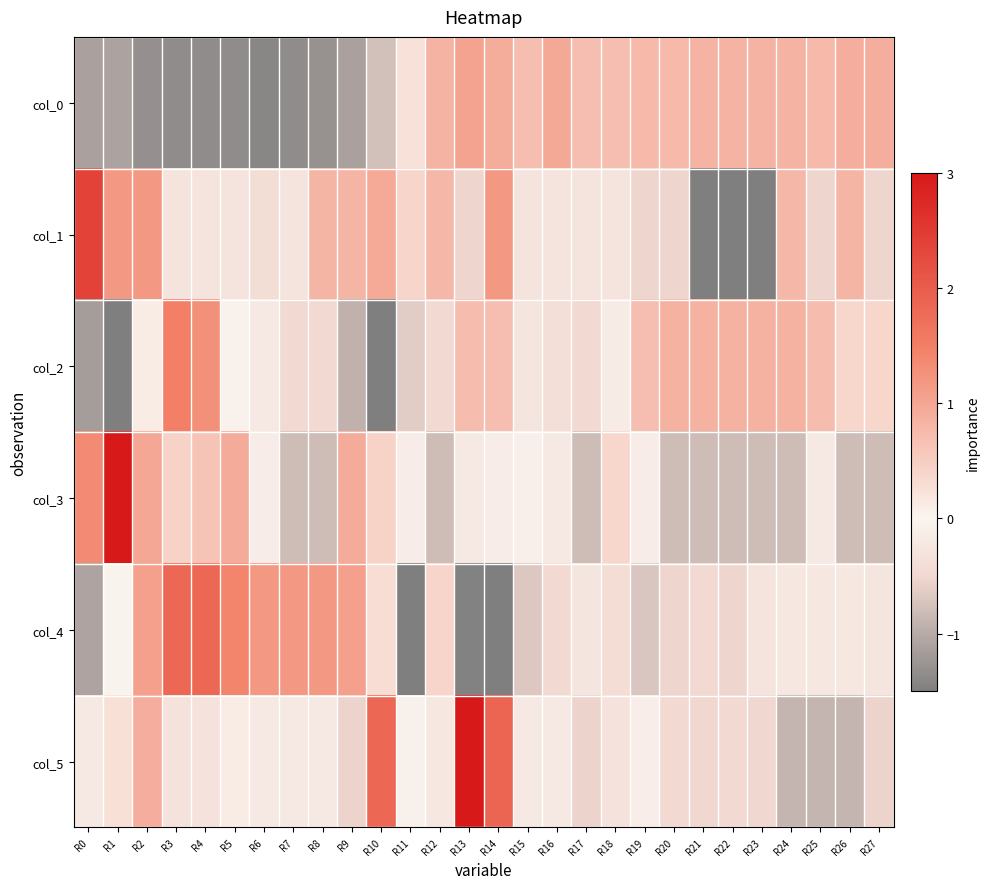

Between R21 and R6, which is larger?

R21